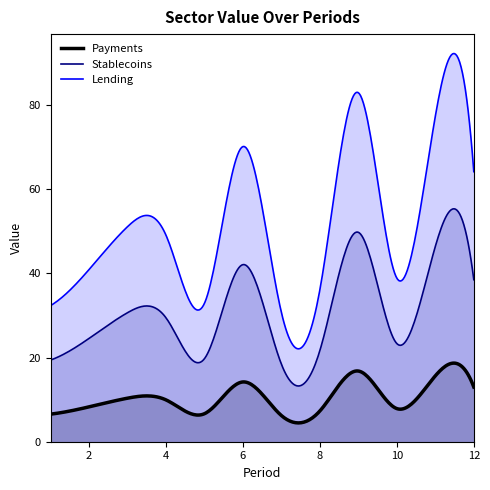

What is the total value across all series at 2?

73.8